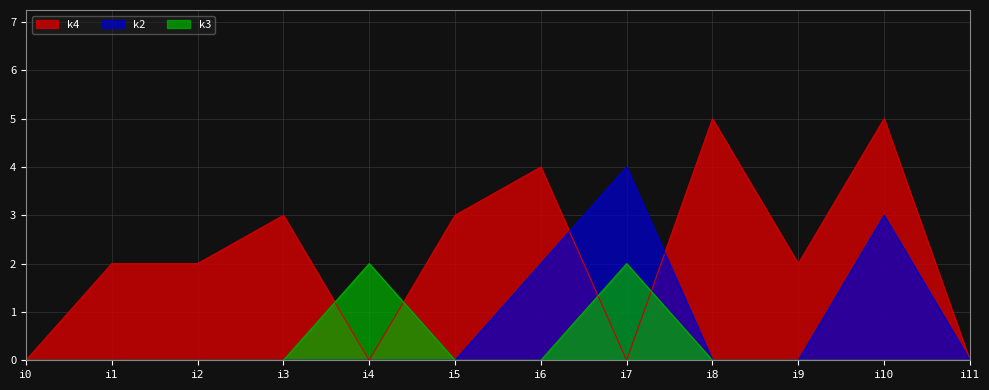

Is the value of k2 at i11 greater than the value of k4 at i5?

No